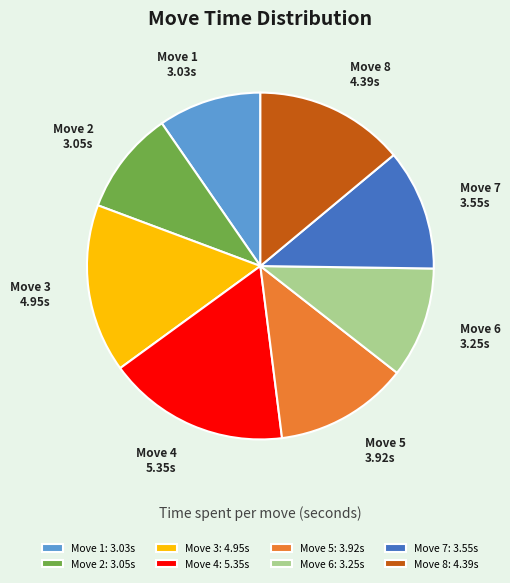

Which category has the biggest portion of the pie?

Move 4